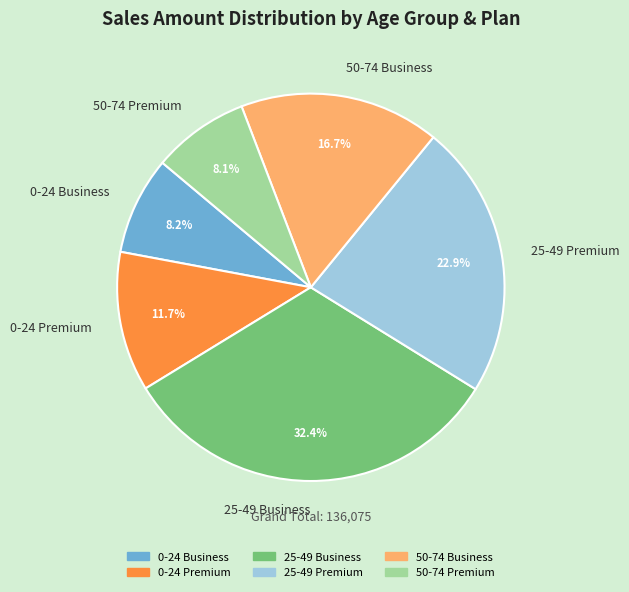

How many slices are in this pie chart?

6